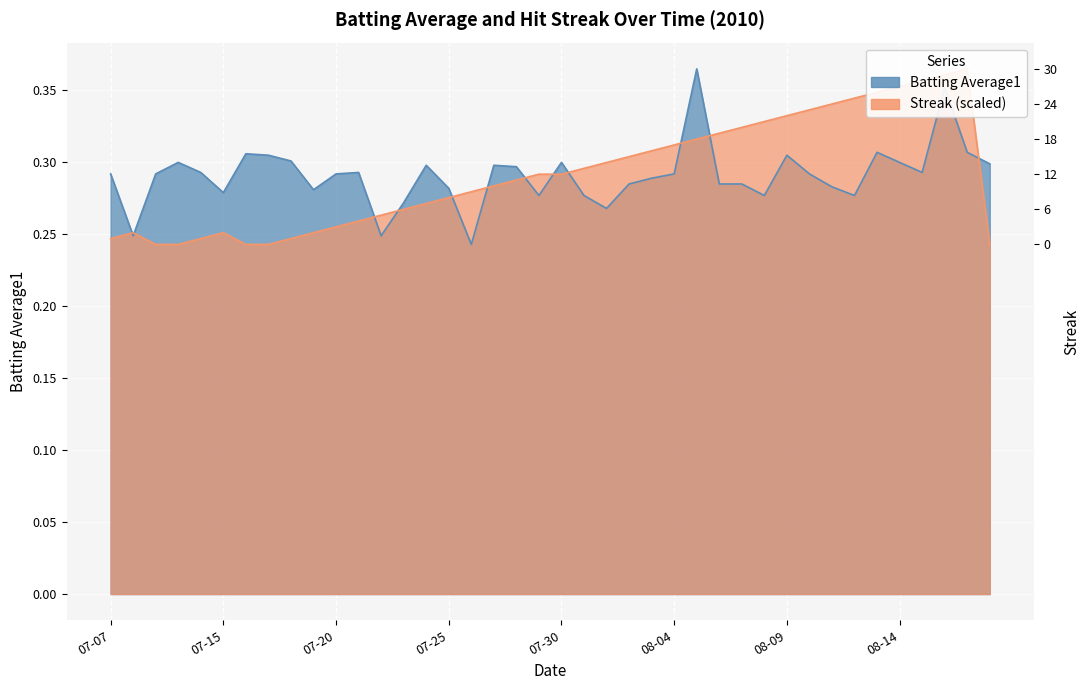

Reading left to right, list all the values displayed in this chart.

Batting Average1: 0.3	0.2	0.3	0.3	0.3	0.3	0.3	0.3	0.3	0.3	0.3	0.3	0.2	0.3	0.3	0.3	0.2	0.3	0.3	0.3	0.3	0.3	0.3	0.3	0.3	0.3	0.4	0.3	0.3	0.3	0.3	0.3	0.3	0.3	0.3	0.3	0.3	0.4	0.3	0.3
Streak: 0.2	0.3	0.2	0.2	0.2	0.3	0.2	0.2	0.2	0.3	0.3	0.3	0.3	0.3	0.3	0.3	0.3	0.3	0.3	0.3	0.3	0.3	0.3	0.3	0.3	0.3	0.3	0.3	0.3	0.3	0.3	0.3	0.3	0.3	0.3	0.4	0.4	0.4	0.4	0.2